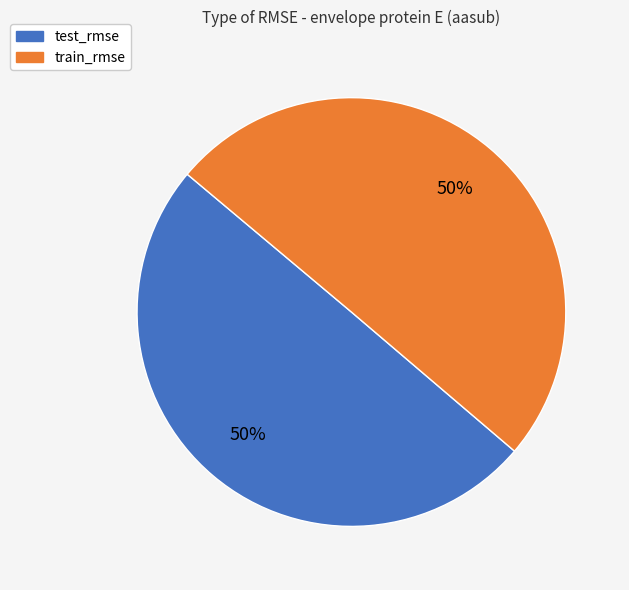

To the nearest percent, what is the average slice percentage?

50%